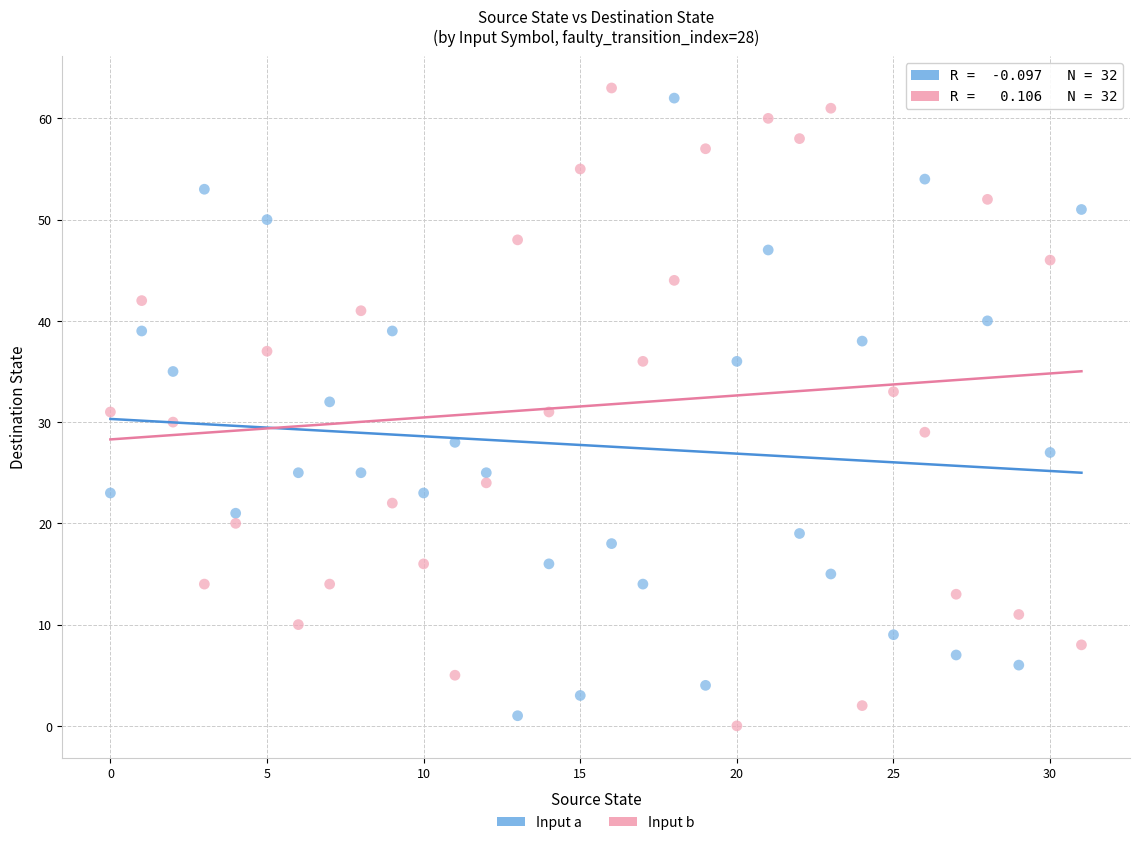

What are all the series names shown in the legend?

Input a, Input b